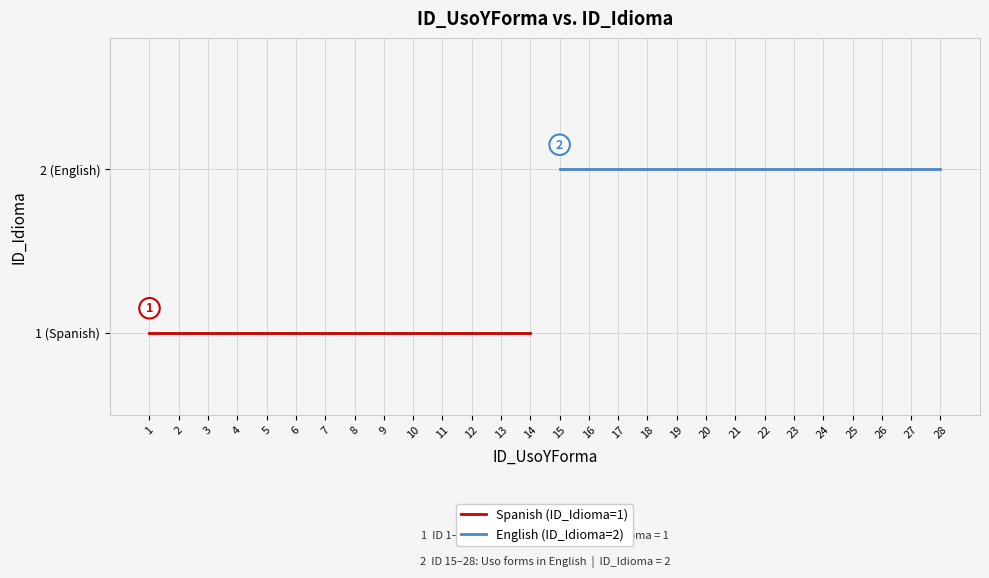

The Spanish (ID_Idioma=1) series shows 1 at 14. True or false?

True